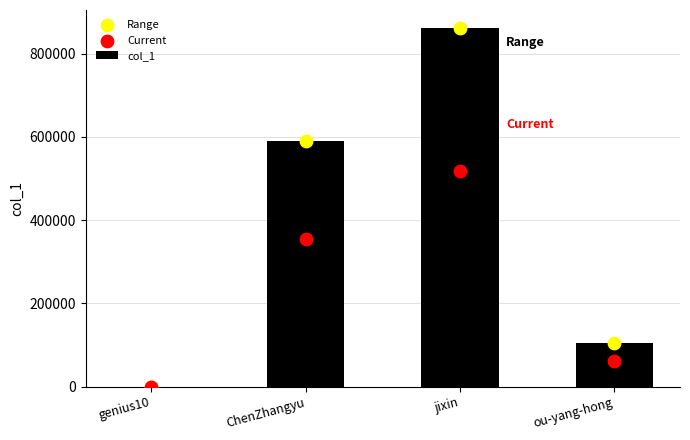

Which series reaches the maximum Y coordinate?

col_1